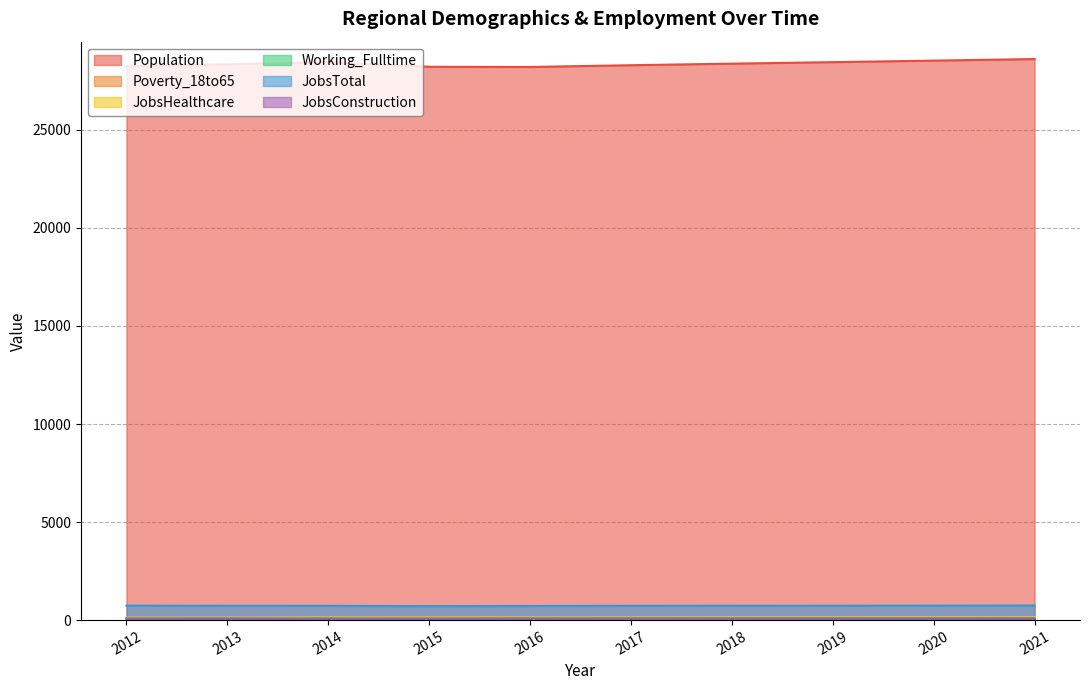

What are all the series names shown in the legend?

Population, Poverty_18to65, JobsHealthcare, Working_Fulltime, JobsTotal, JobsConstruction